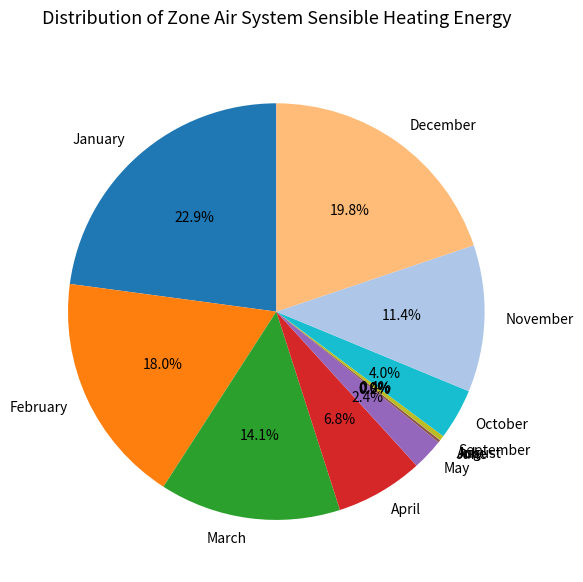

Which category has the biggest portion of the pie?

January